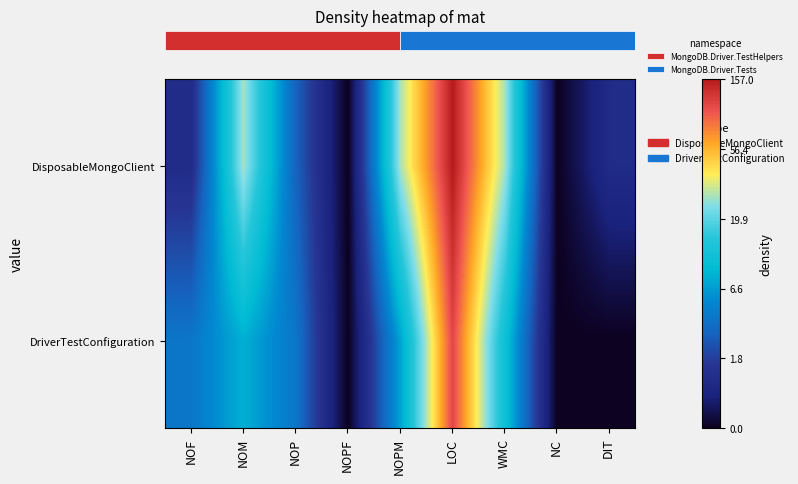

What is the total value across all series at NOP?

3.0